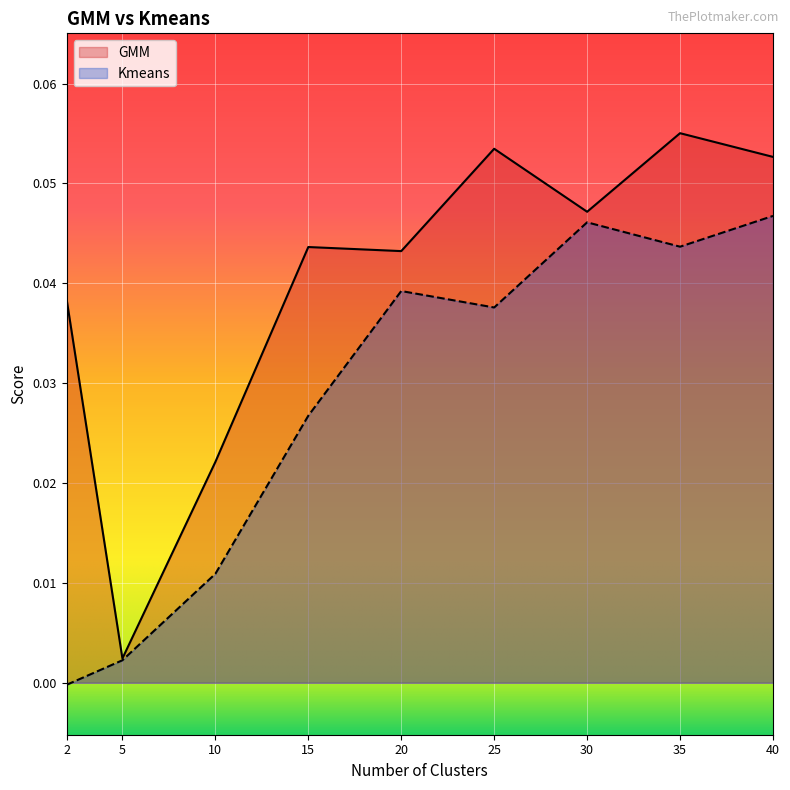

Reading left to right, list all the values displayed in this chart.

GMM: 2=0.0	5=0.0	10=0.0	15=0.0	20=0.0	25=0.1	30=0.0	35=0.1	40=0.1
Kmeans: 2=-0.0	5=0.0	10=0.0	15=0.0	20=0.0	25=0.0	30=0.0	35=0.0	40=0.0